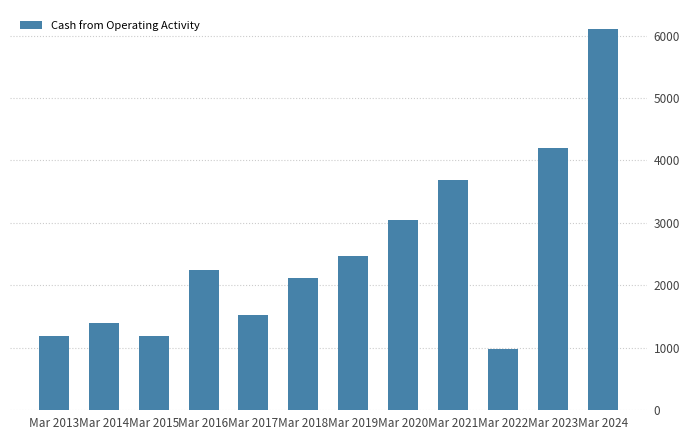

The value at Mar 2016 is 1159. True or false?

False